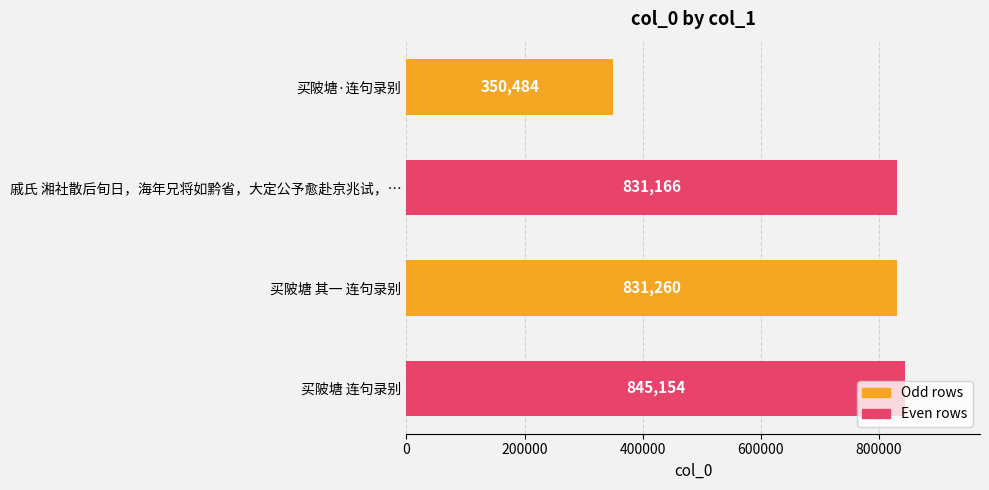

What is the sum of all values?

2858064